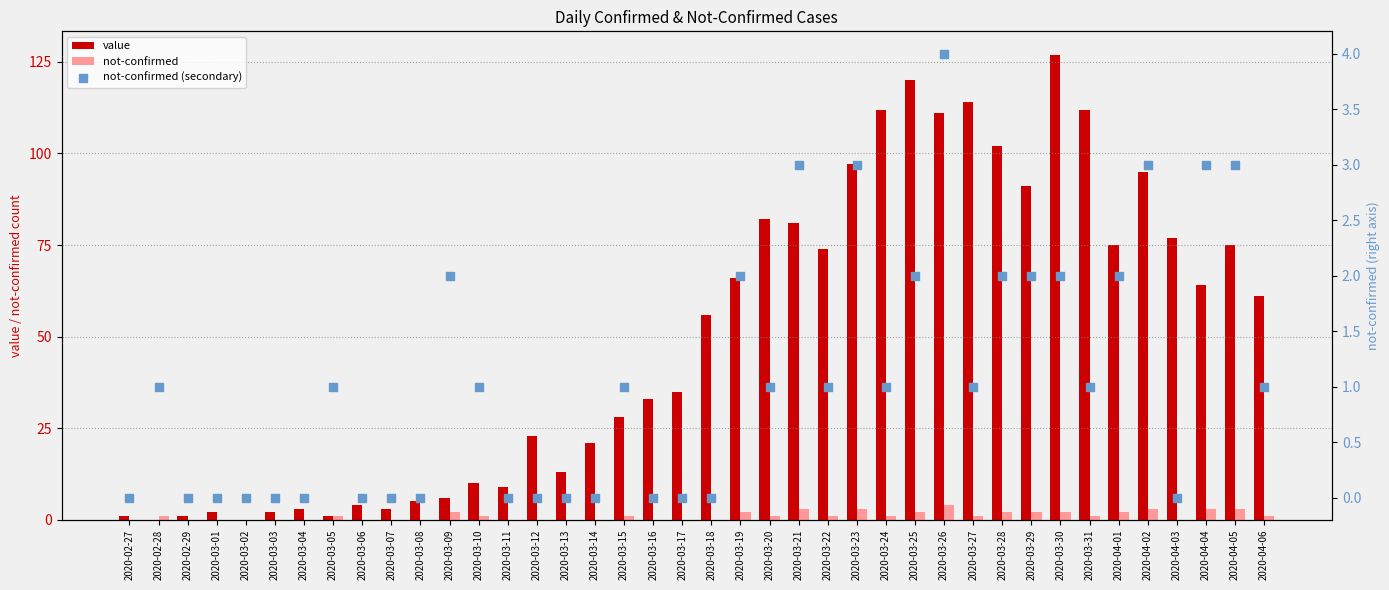

Which series has the largest total across all categories?

value